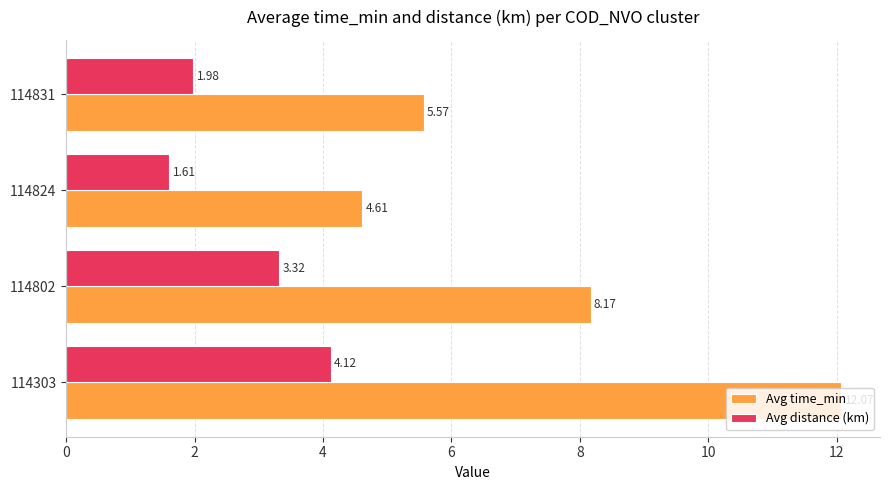

Which category has the lowest value in the Avg distance (km) series?

114824